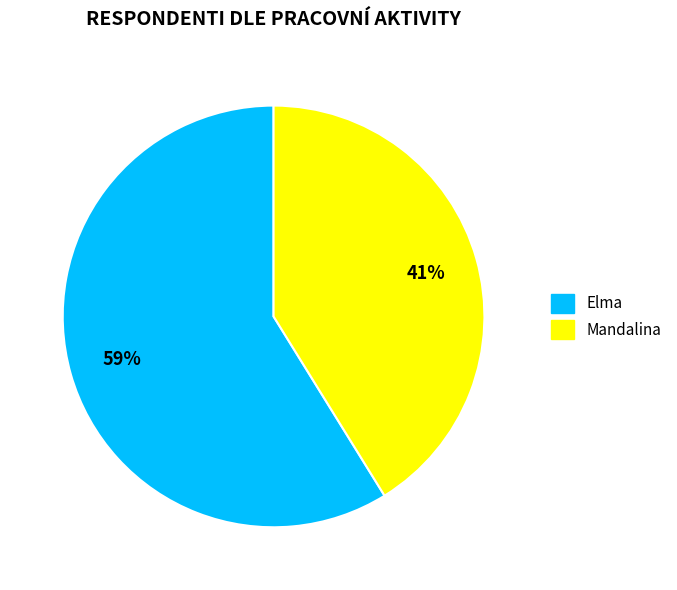

What is the smallest slice in the pie chart?

Mandalina